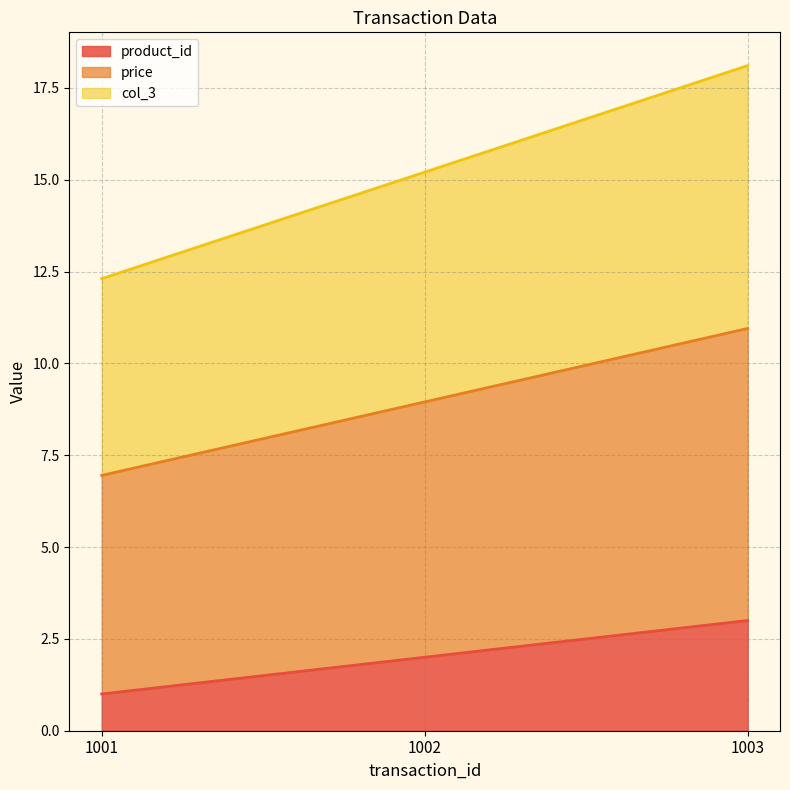

Rank the categories by product_id value from lowest to highest.

1001, 1002, 1003